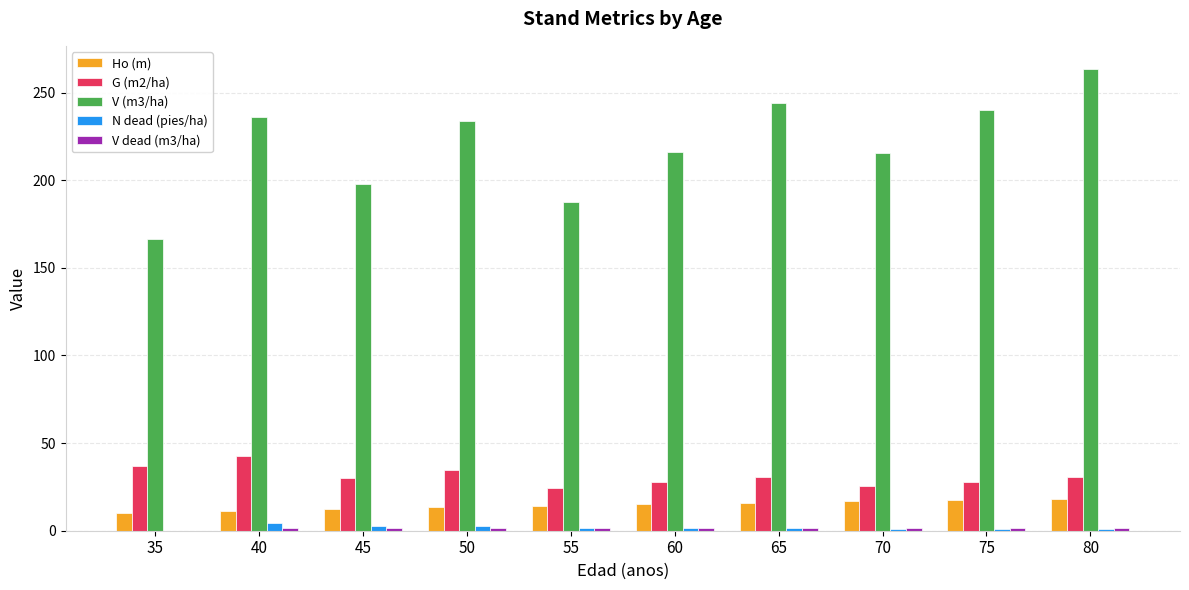

Where does the V (m3/ha) series first go above 233?

40